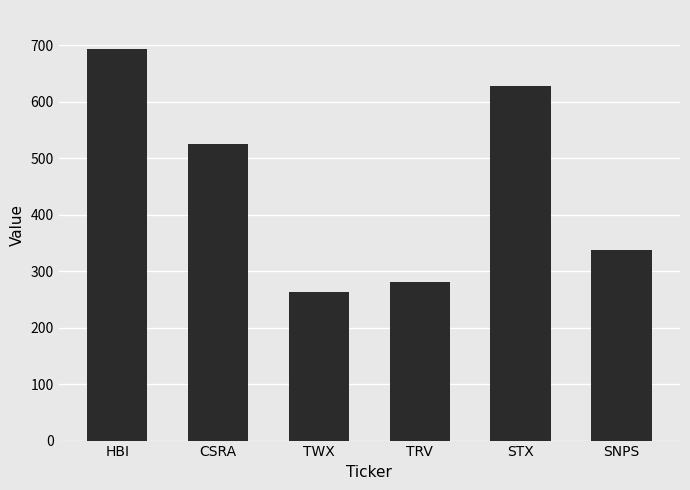

Reading right to left, extract all data points from this chart.

338	628	280	263	525	693